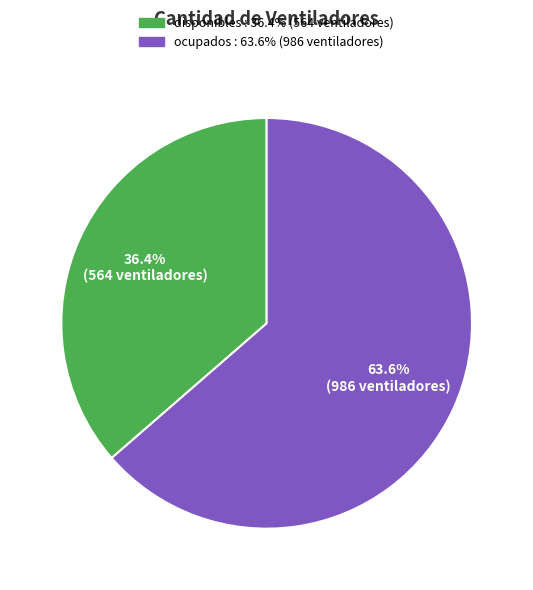

What is the ratio of the value at disponibles to the value at ocupados?

0.6